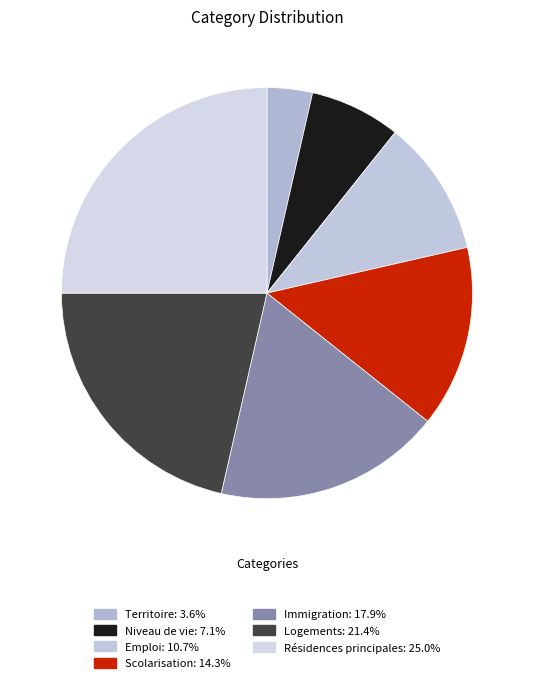

Combined, what portion of the pie is Niveau de vie and Scolarisation?

21.4%